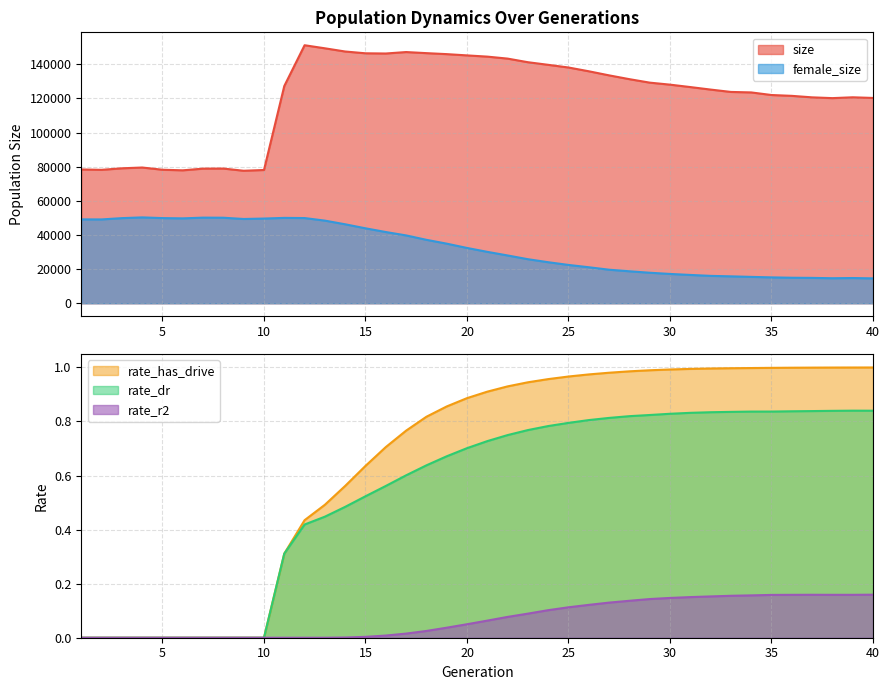

At which category does the chart reach its peak across all series?

12